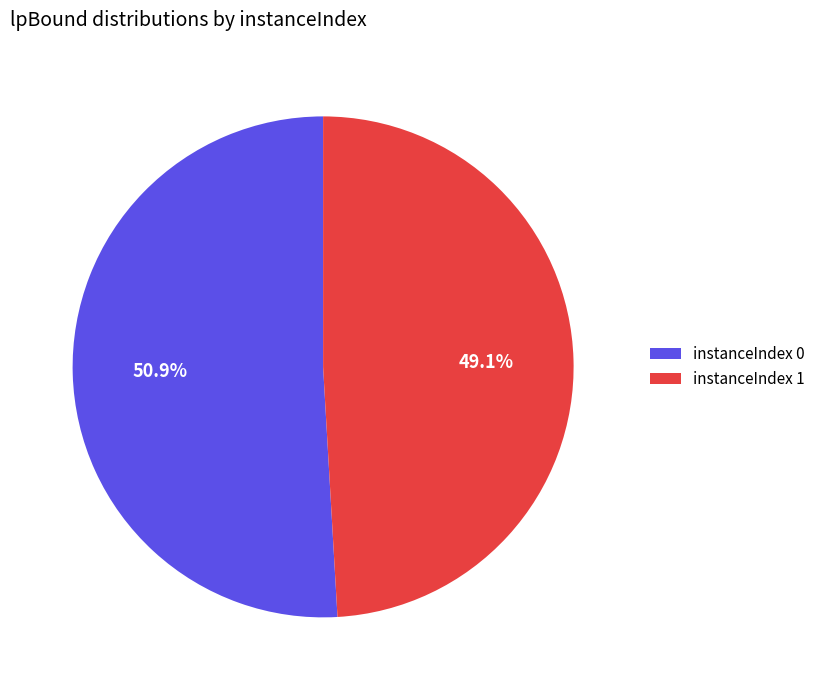

Combined, what portion of the pie is instanceIndex 0 and instanceIndex 1?

100.0%